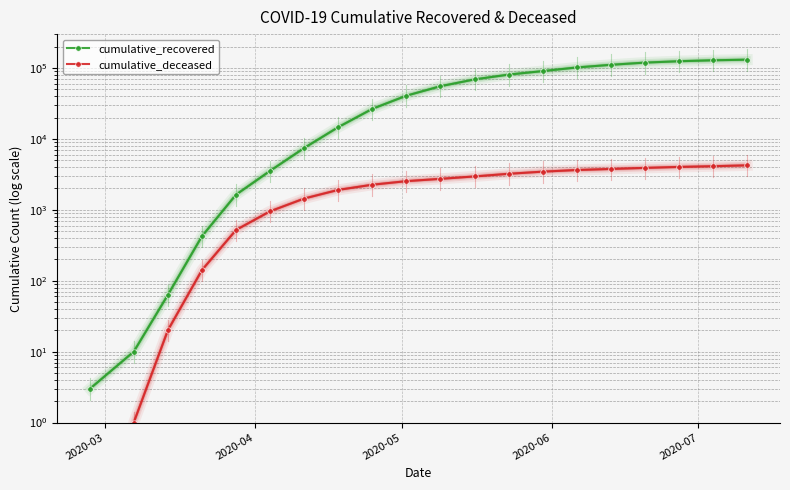

True or false: cumulative_recovered and cumulative_deceased cross at least once.

False